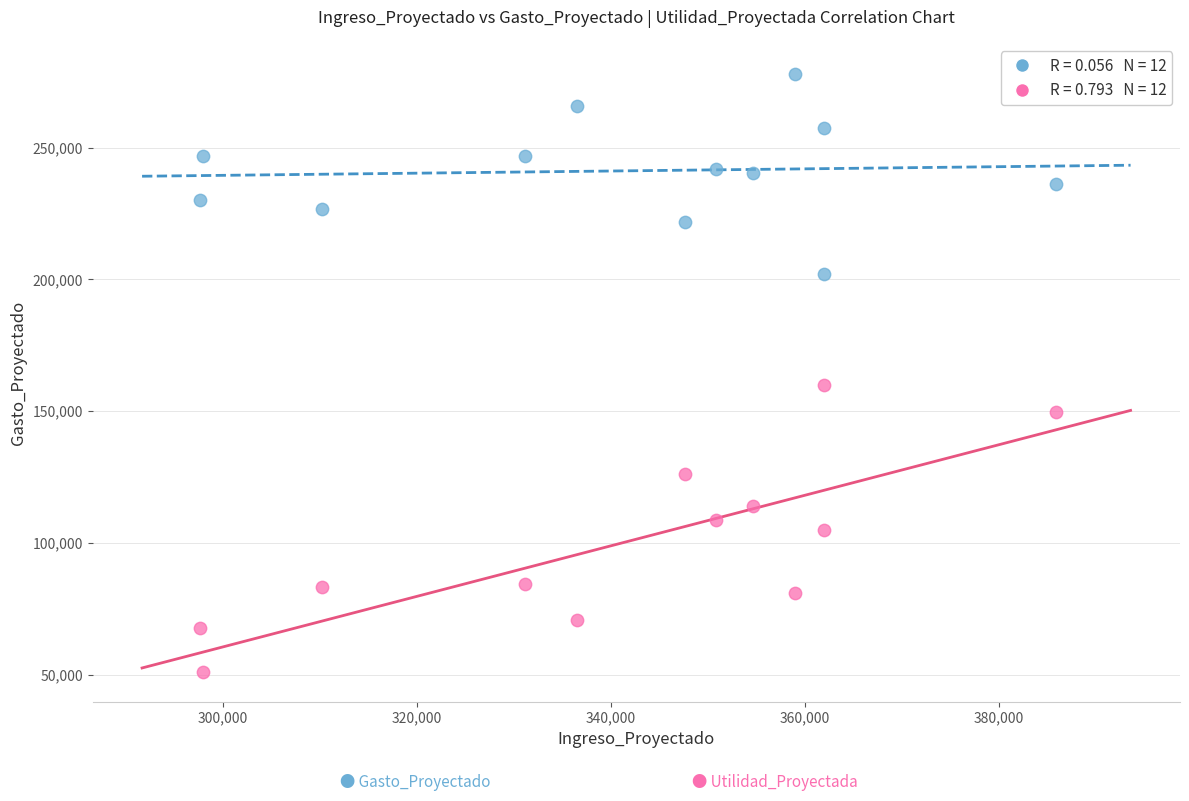

Across all data points, what is the range of X values (max minus min)?

88244